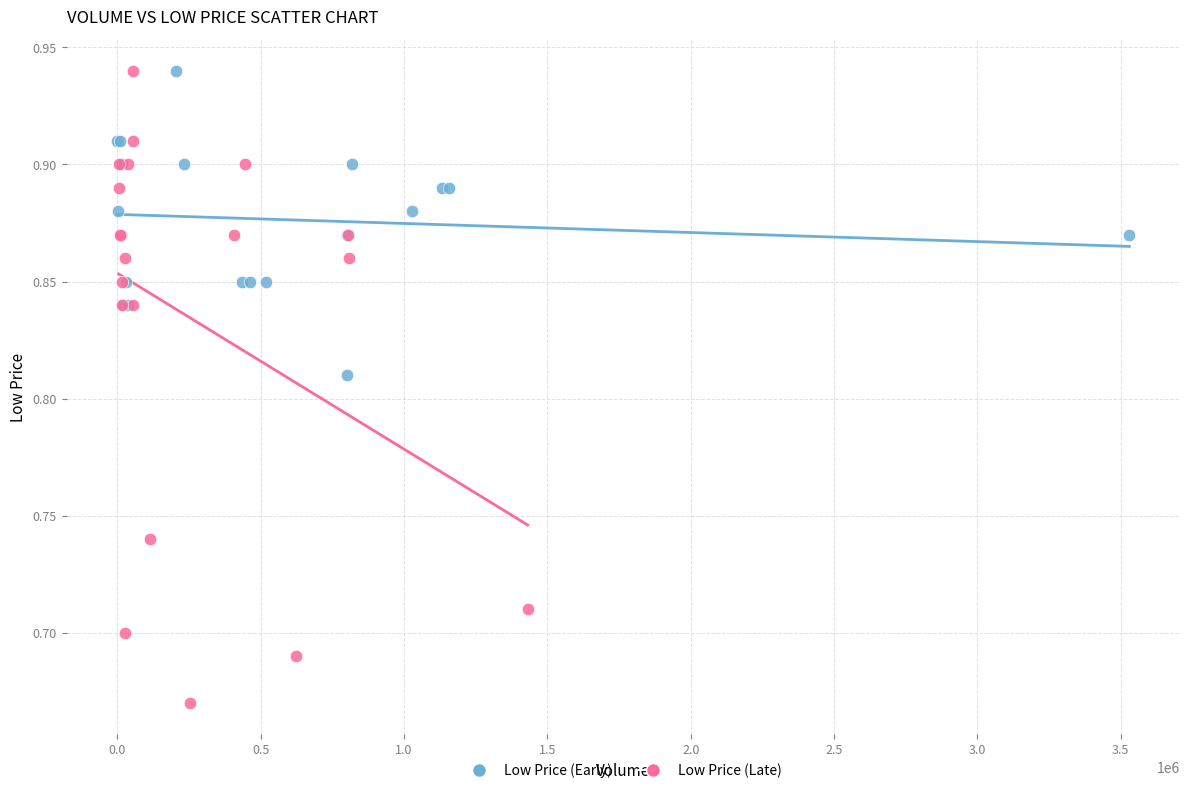

Which series has the largest Y range (max minus min)?

Low Price (Late)